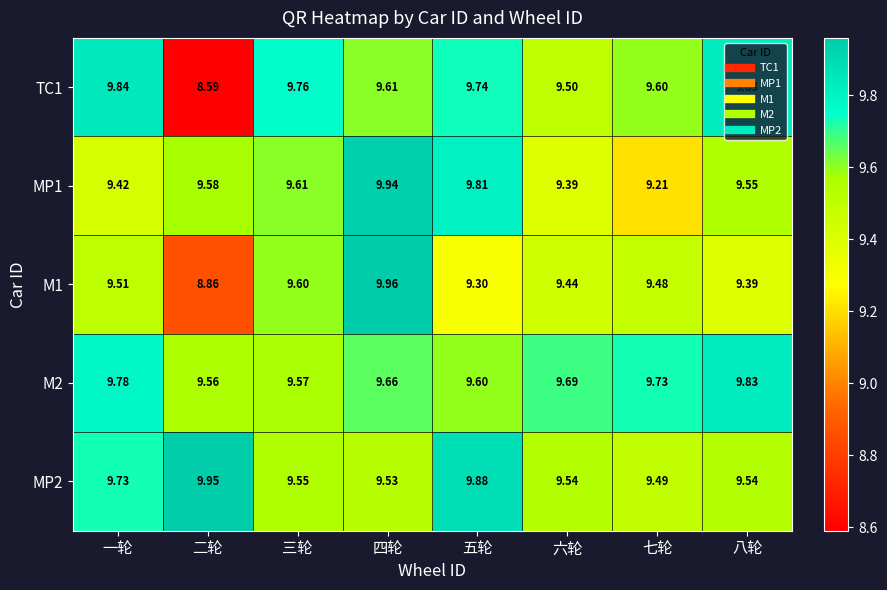

Where is M1 nearest to the value 9?

二轮